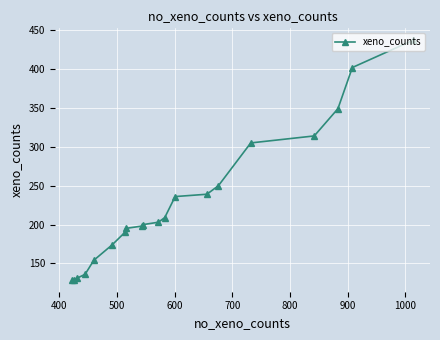

What is the difference between the maximum and minimum values?

308